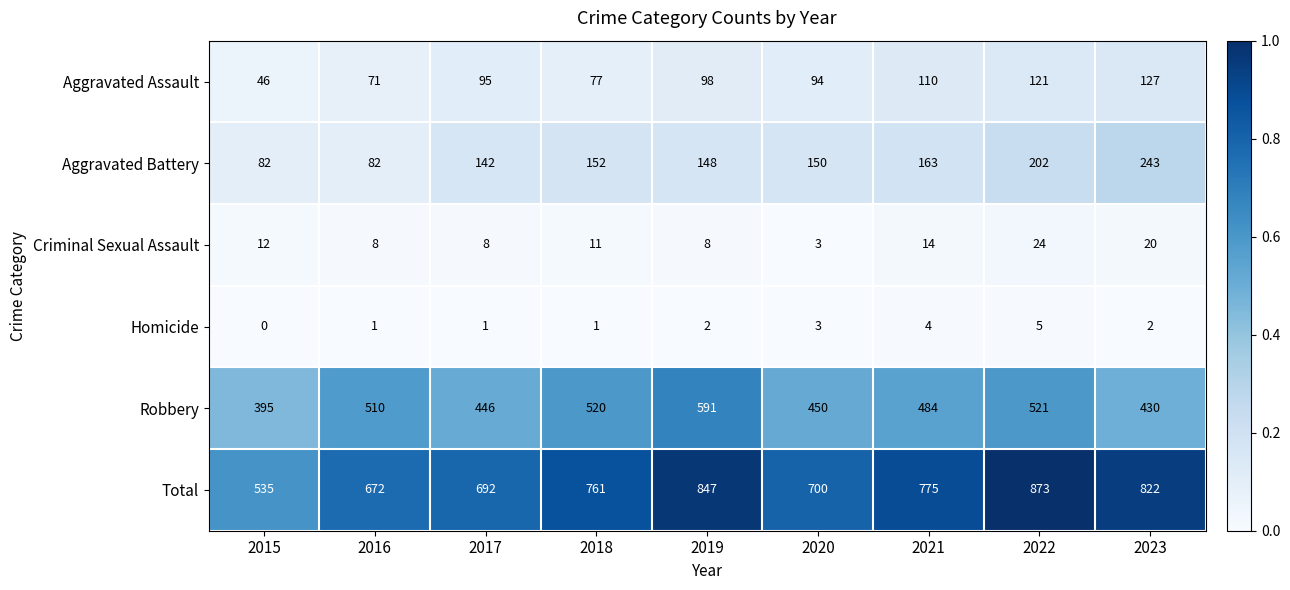

What is the maximum value for Criminal Sexual Assault?

24